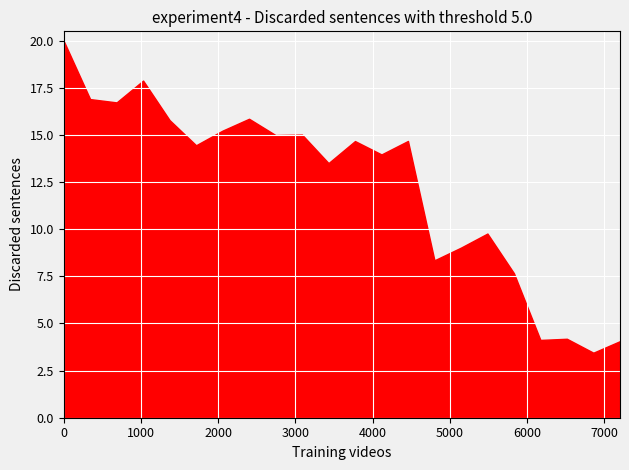

What is the average value?

12.3